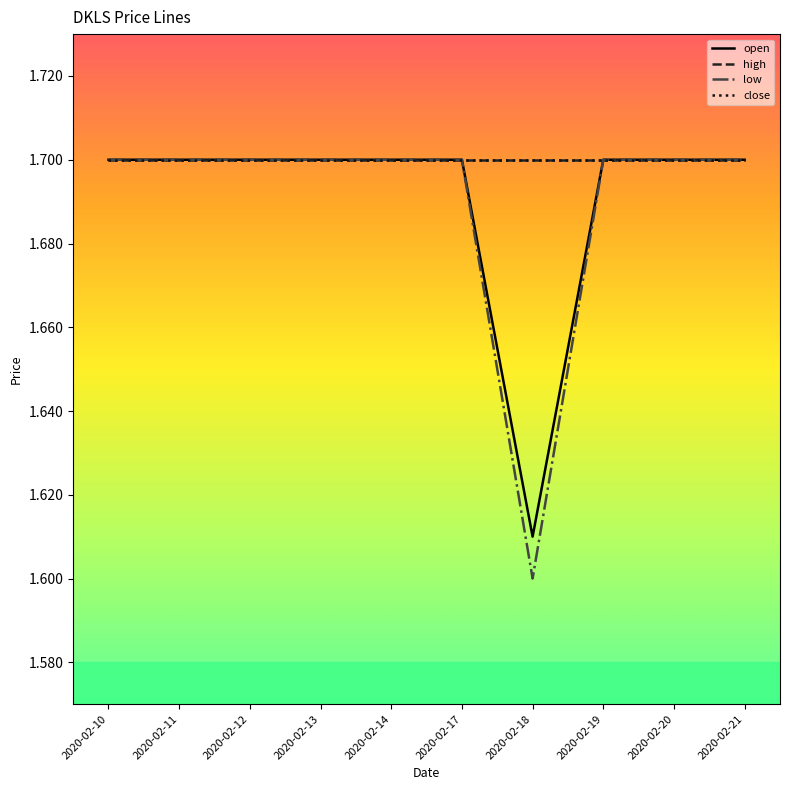

True or false: close and open intersect in this chart.

False